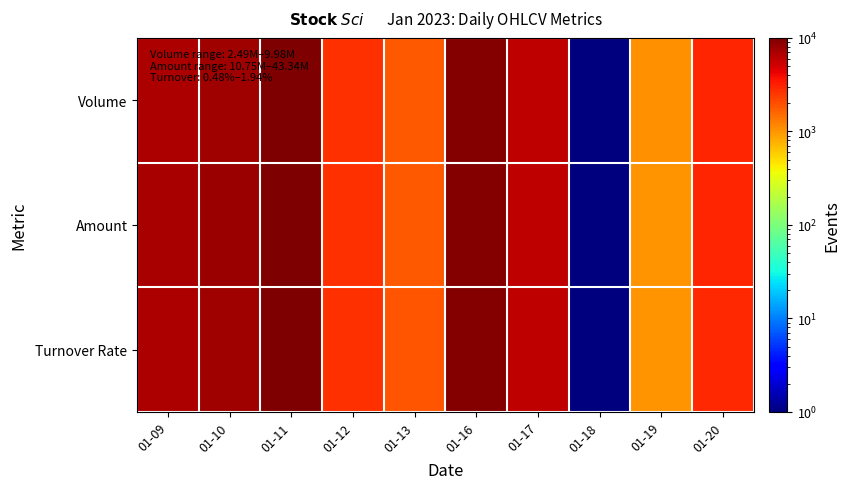

Reading left to right, list all the values displayed in this chart.

Volume: 01-09=6794.7	01-10=7738.6	01-11=10000.0	01-12=2706.6	01-13=1817.0	01-16=9562.7	01-17=5903.7	01-18=1.0	01-19=1040.0	01-20=2958.6
Amount: 01-09=7020.2	01-10=7910.2	01-11=10000.0	01-12=2708.3	01-13=1816.3	01-16=9589.0	01-17=5872.2	01-18=1.0	01-19=1035.8	01-20=2972.6
Turnover Rate: 01-09=6781.1	01-10=7534.5	01-11=10000.0	01-12=2672.0	01-13=1850.1	01-16=9452.1	01-17=5959.3	01-18=1.0	01-19=1028.3	01-20=2877.4